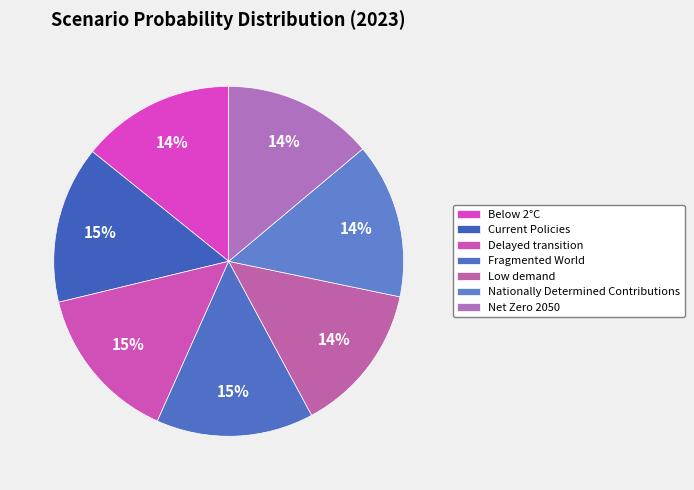

Count the number of slices in the pie.

7